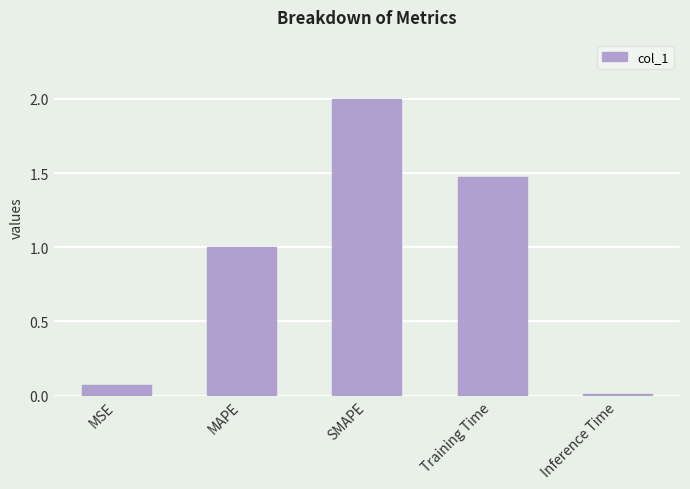

What is the change in value from MSE to Training Time?

+1.4